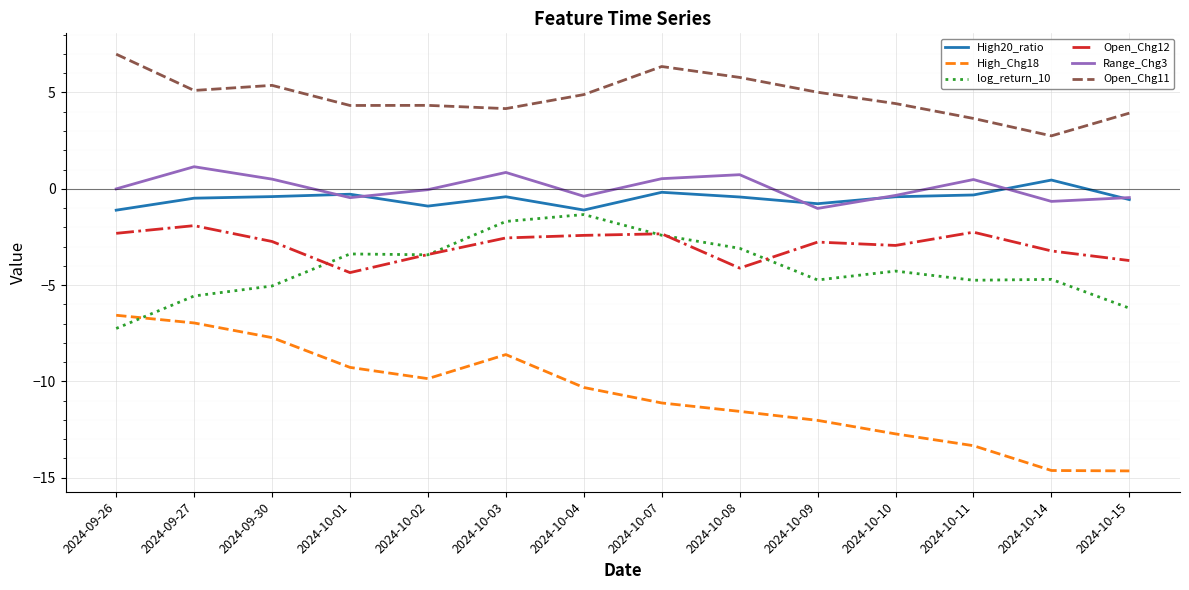

What is the difference between the highest and lowest values at 2024-10-01?

13.6